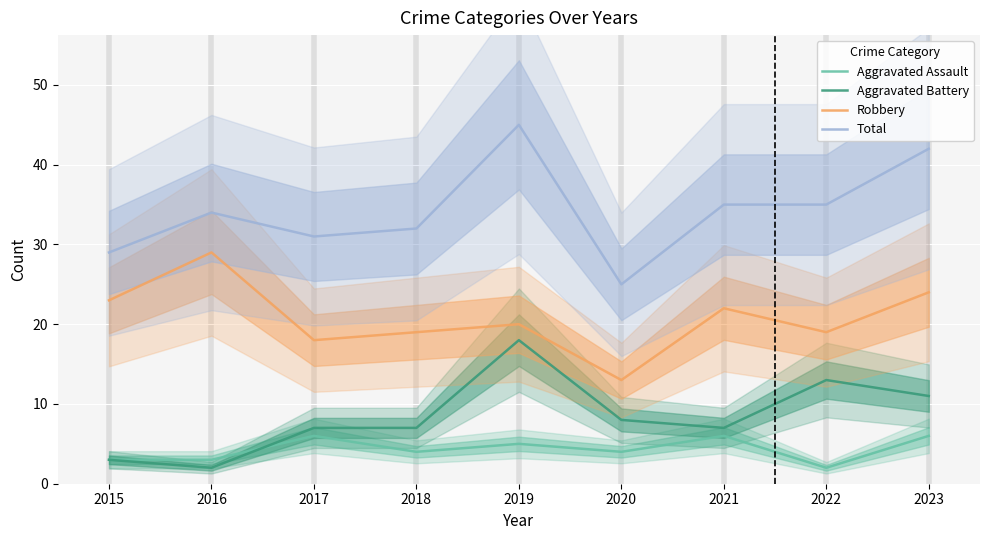

Where does the Aggravated Battery series first go above 7?

2019